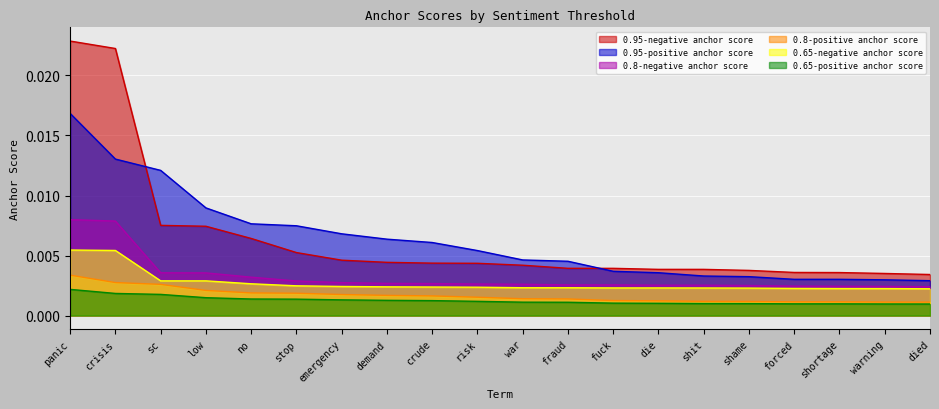

The 0.65-positive anchor score series shows 0.0 at fuck. True or false?

False